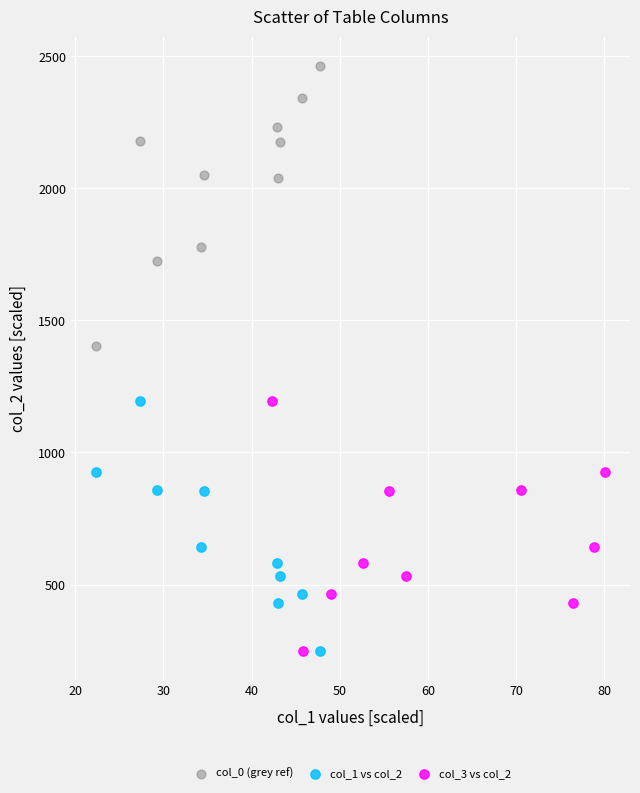

Which series has the widest spread of Y values?

col_0 (grey ref)